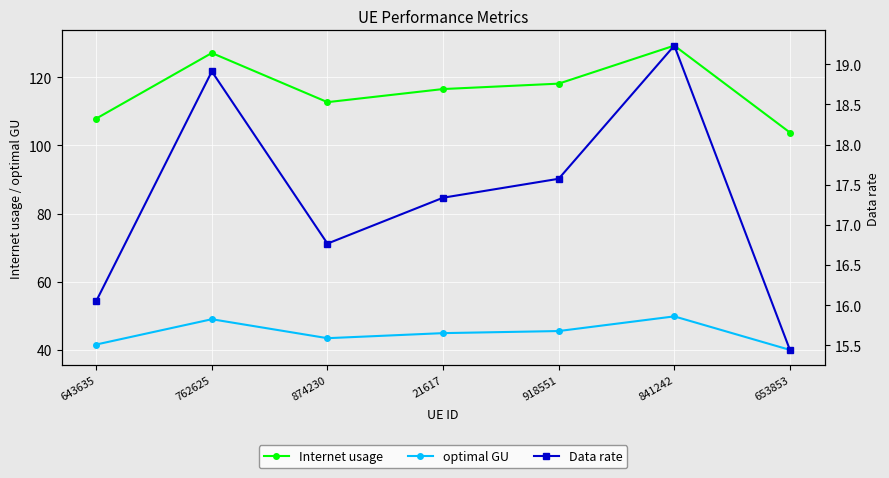

What is the sum of all optimal GU values?

314.5